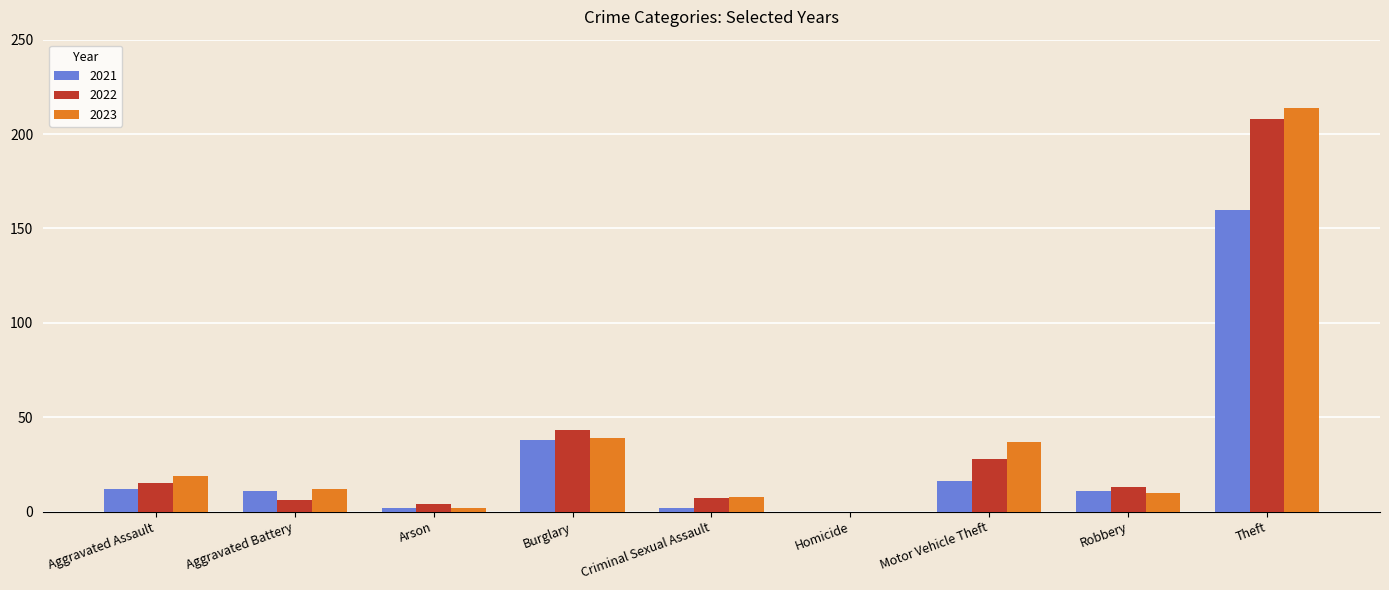

At which label is 2021 closest to 80?

Burglary